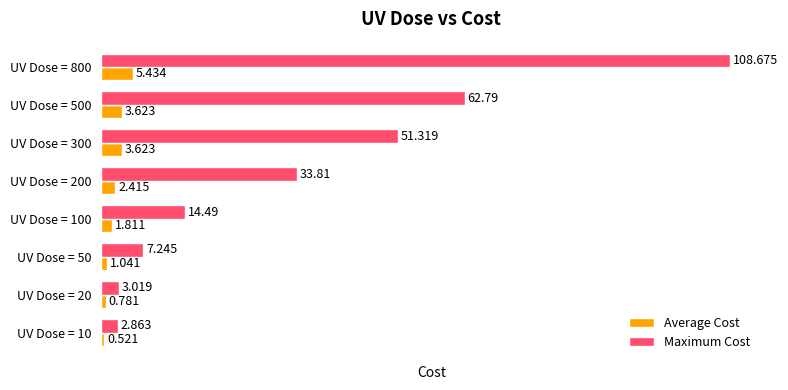

Rank the series by their maximum value, from lowest to highest.

Average Cost, Maximum Cost